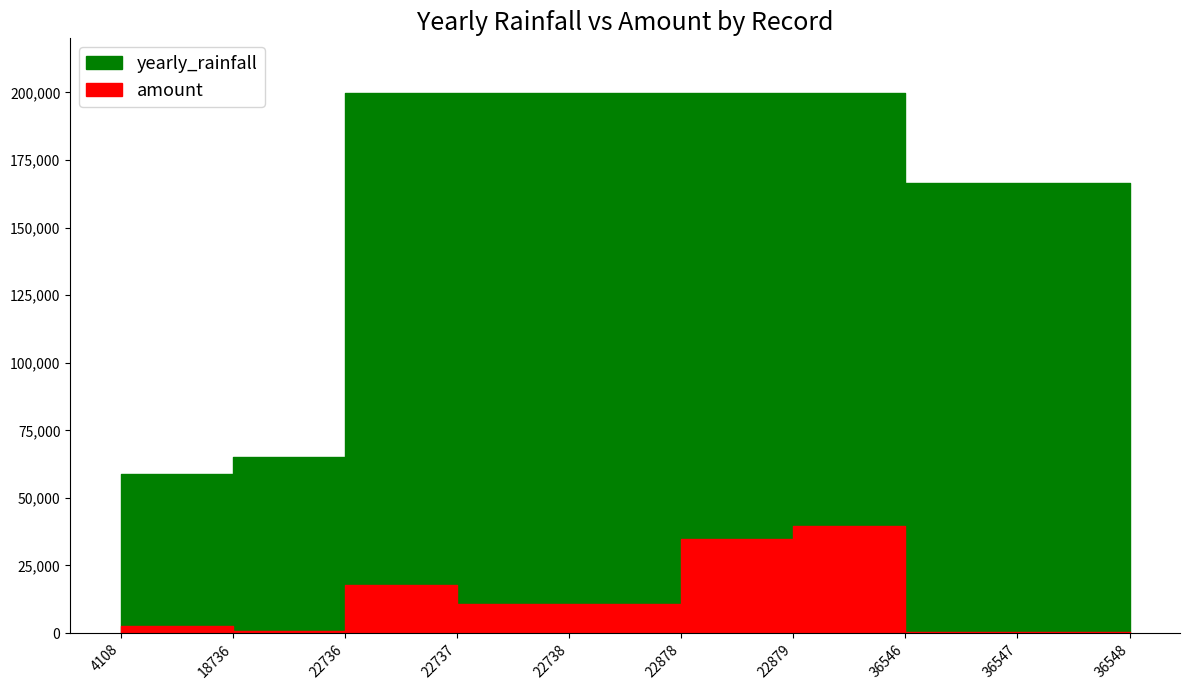

List the labels in order of yearly_rainfall value, smallest first.

4108, 18736, 36546, 36547, 36548, 22736, 22737, 22738, 22878, 22879